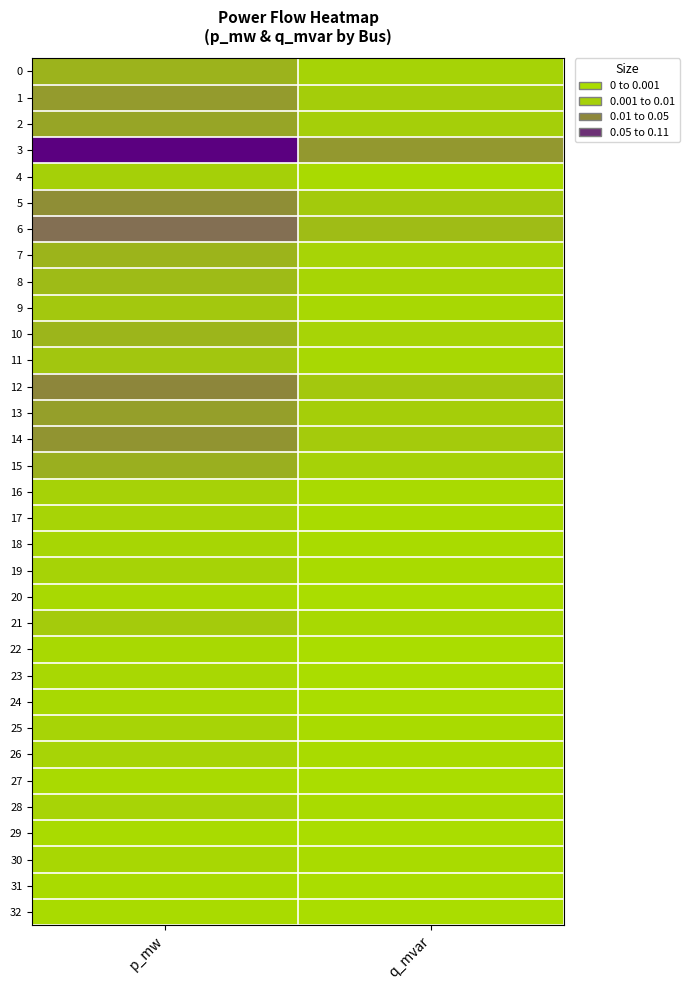

Reading left to right, what are all the values shown in this chart?

0: p_mw=0.0	q_mvar=0.0
1: p_mw=0.0	q_mvar=0.0
2: p_mw=0.0	q_mvar=0.0
3: p_mw=0.1	q_mvar=0.0
4: p_mw=0.0	q_mvar=0.0
5: p_mw=0.0	q_mvar=0.0
6: p_mw=0.0	q_mvar=0.0
7: p_mw=0.0	q_mvar=0.0
8: p_mw=0.0	q_mvar=0.0
9: p_mw=0.0	q_mvar=0.0
10: p_mw=0.0	q_mvar=0.0
11: p_mw=0.0	q_mvar=0.0
12: p_mw=0.0	q_mvar=0.0
13: p_mw=0.0	q_mvar=0.0
14: p_mw=0.0	q_mvar=0.0
15: p_mw=0.0	q_mvar=0.0
16: p_mw=0.0	q_mvar=0.0
17: p_mw=0.0	q_mvar=0.0
18: p_mw=0.0	q_mvar=0.0
19: p_mw=0.0	q_mvar=0.0
20: p_mw=0.0	q_mvar=0.0
21: p_mw=0.0	q_mvar=0.0
22: p_mw=0.0	q_mvar=0.0
23: p_mw=0.0	q_mvar=0.0
24: p_mw=0.0	q_mvar=0.0
25: p_mw=0.0	q_mvar=0.0
26: p_mw=0.0	q_mvar=0.0
27: p_mw=0.0	q_mvar=0.0
28: p_mw=0.0	q_mvar=0.0
29: p_mw=0.0	q_mvar=0.0
30: p_mw=0.0	q_mvar=0.0
31: p_mw=0.0	q_mvar=0.0
32: p_mw=0.0	q_mvar=0.0